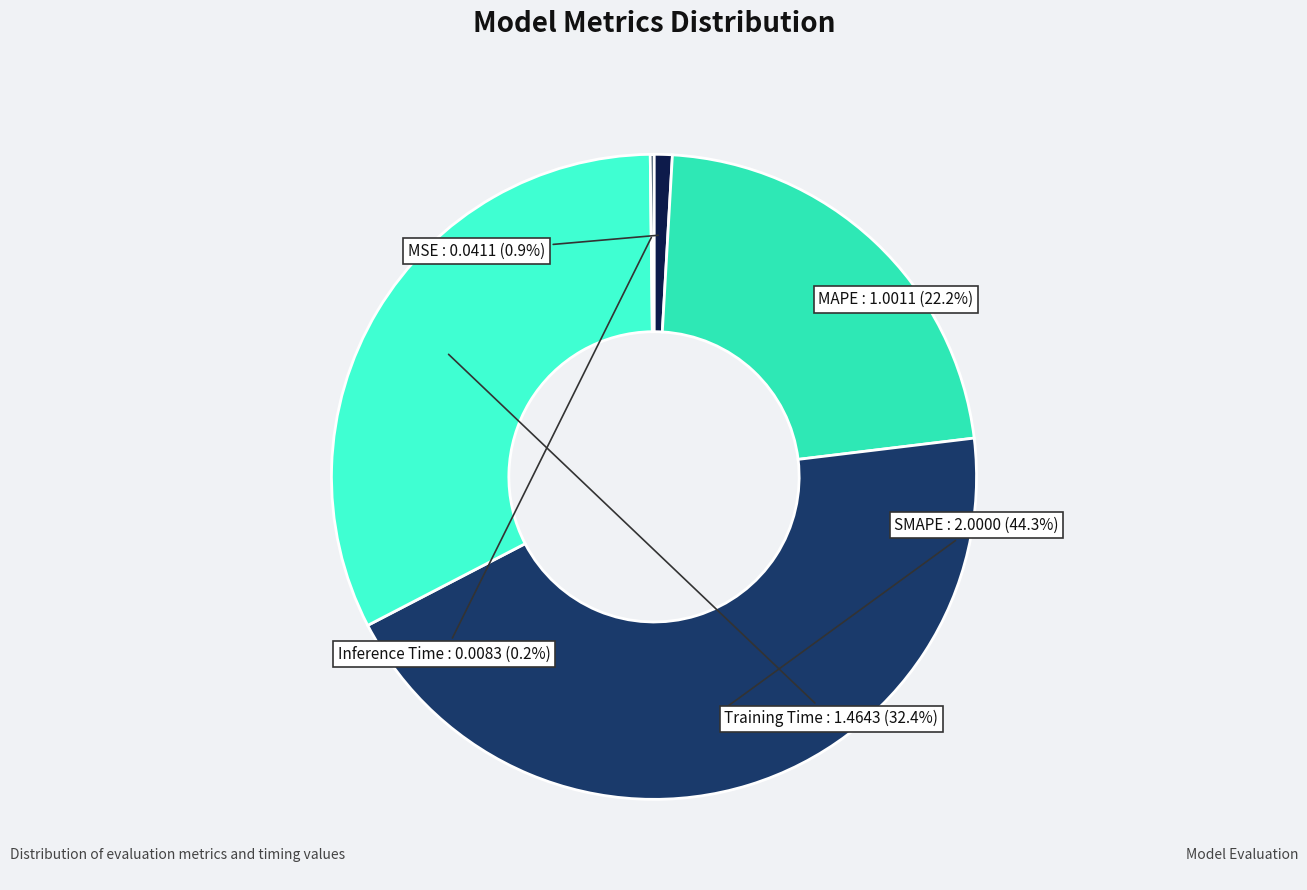

What portion of the pie excludes MAPE?

77.8%